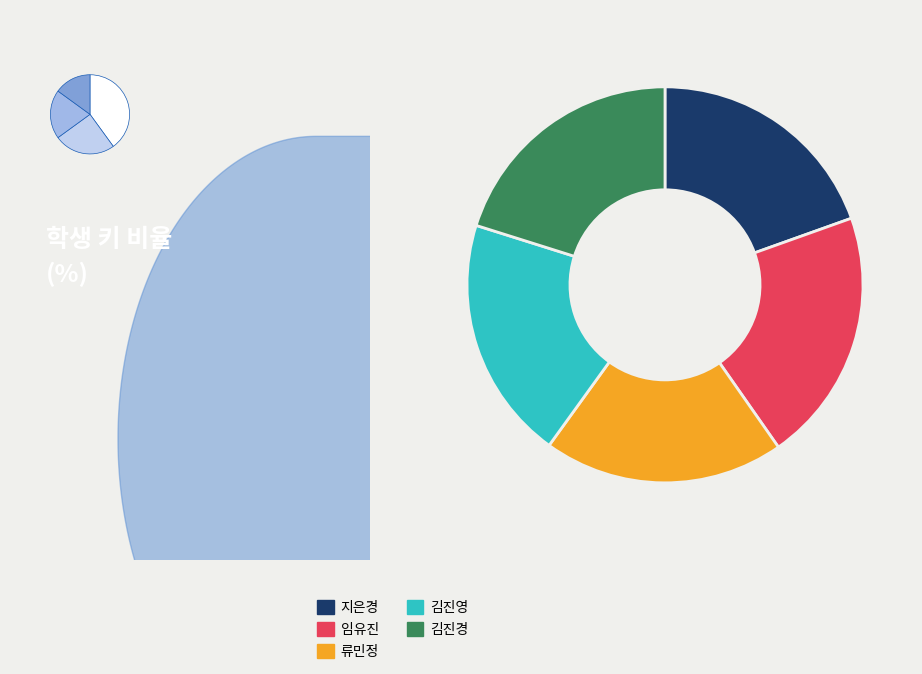

What percentage is the 김진영 slice, to the nearest percent?

20%